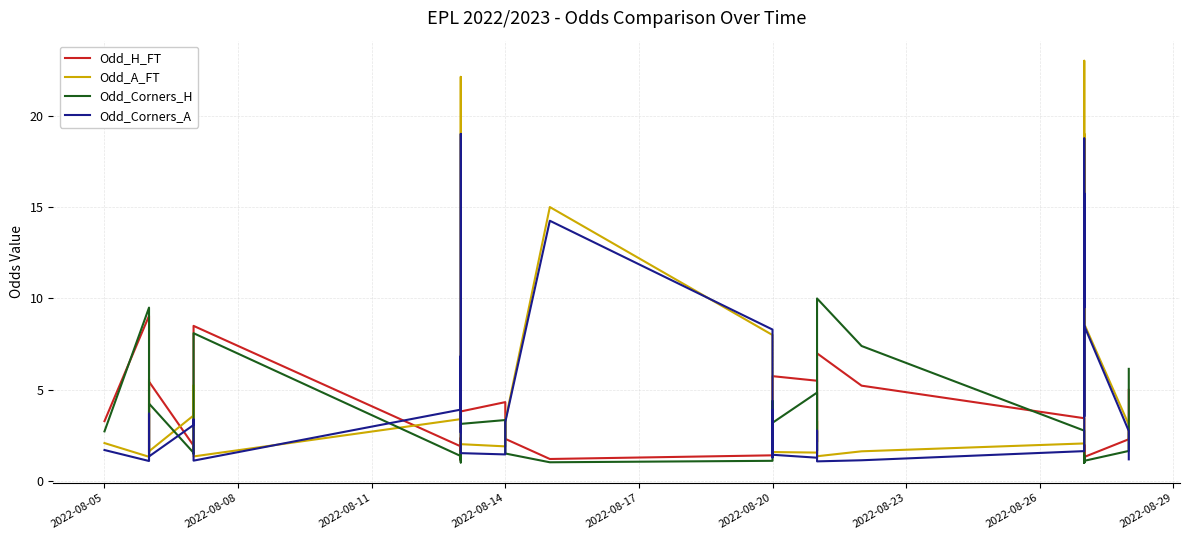

How many categories are shown in the chart?

40